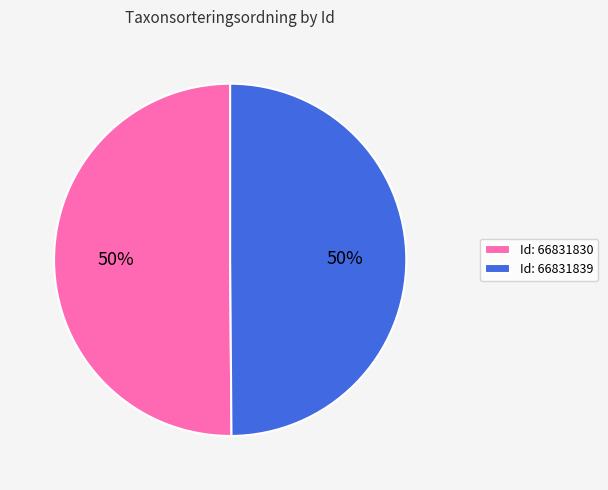

Combined, do Id: 66831839 and Id: 66831830 account for over 50%?

Yes